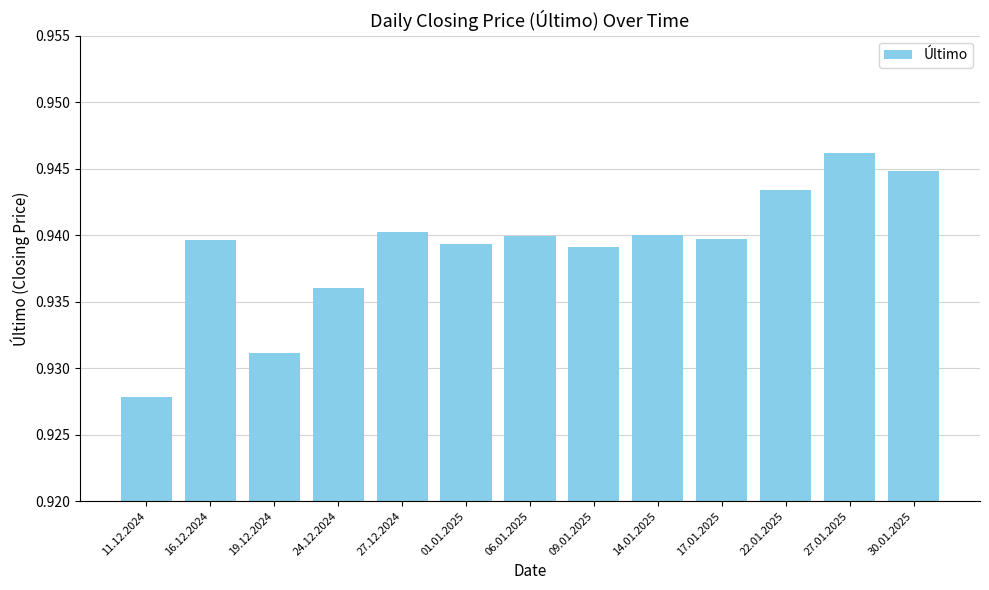

At which label is the value closest to 0?

11.12.2024